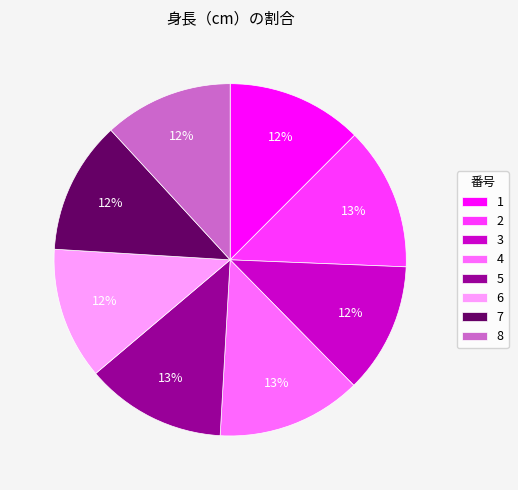

Does 7 account for over 50% of the chart?

No